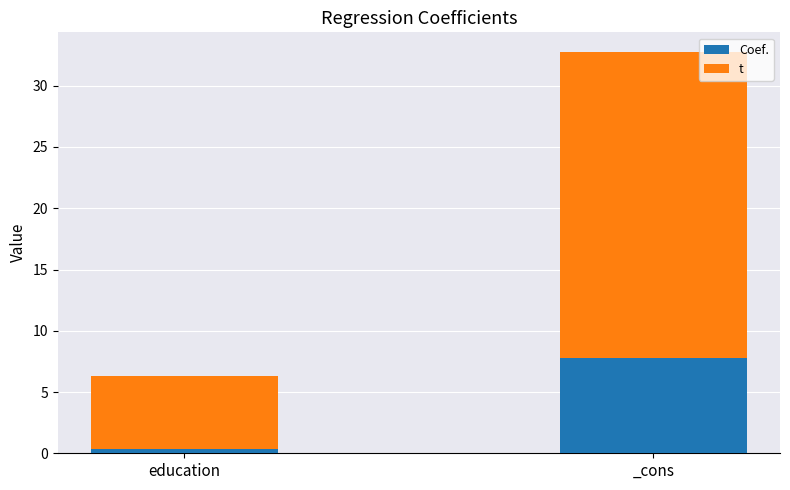

At which category is the sum across all series the highest?

_cons